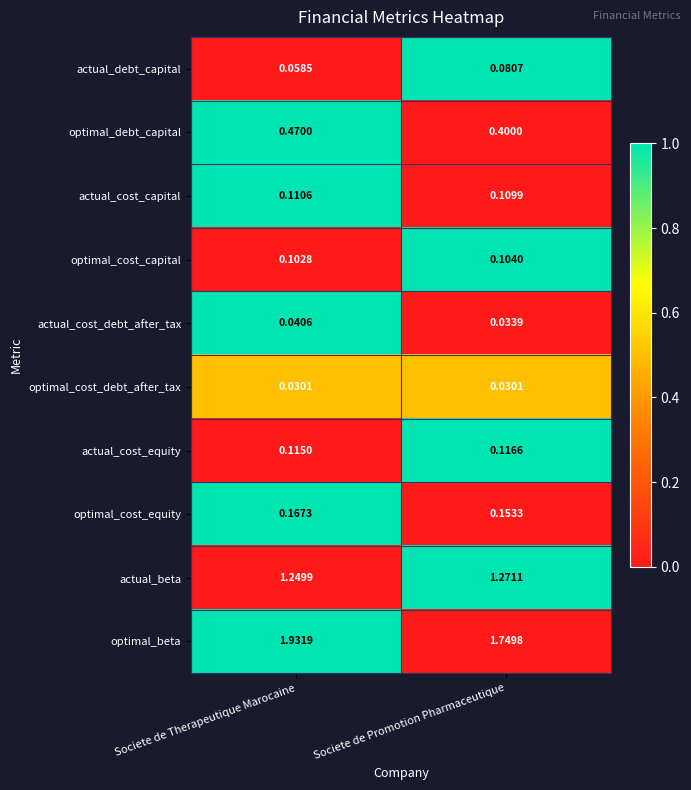

Which series has the largest total across all categories?

optimal_beta